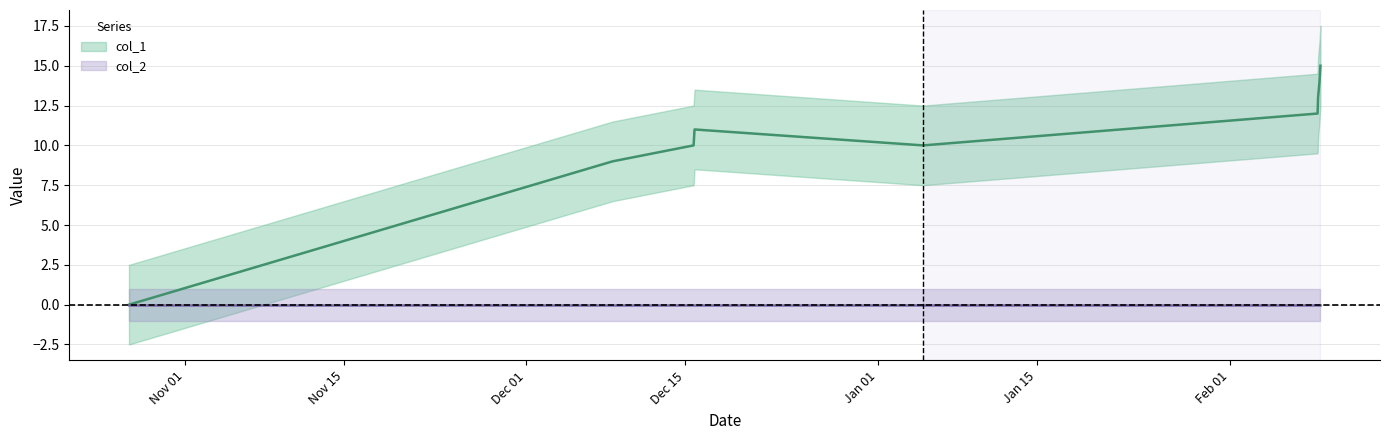

What is the average value?

10